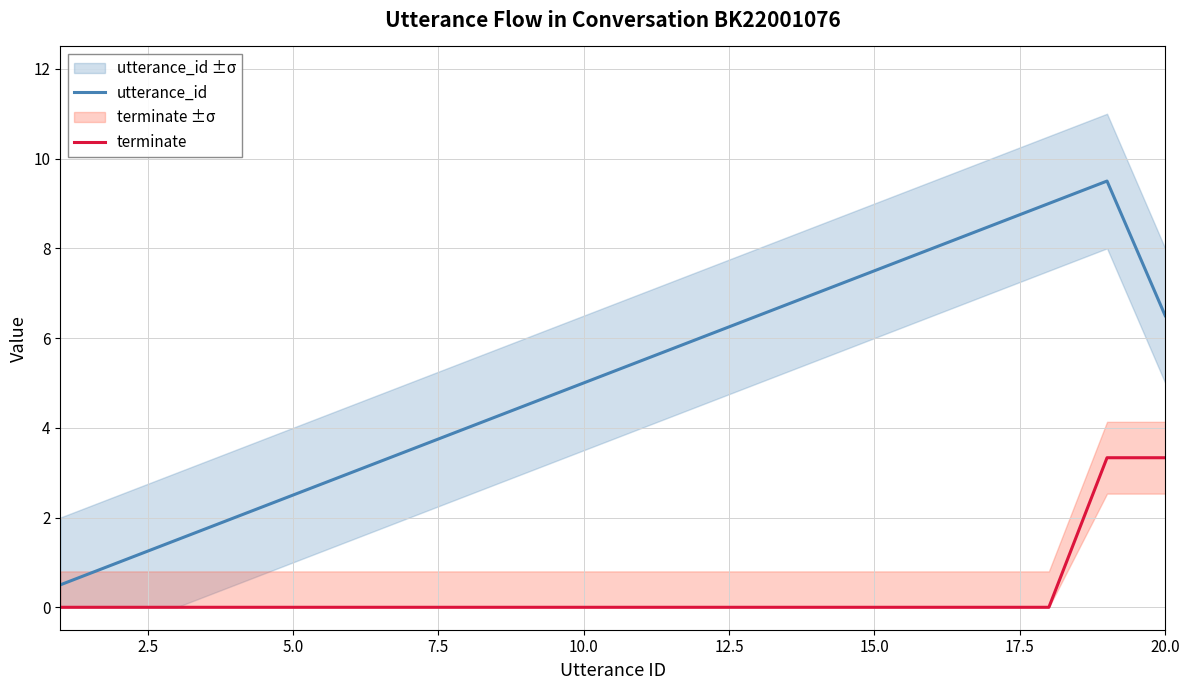

True or false: terminate and utterance_id intersect in this chart.

False